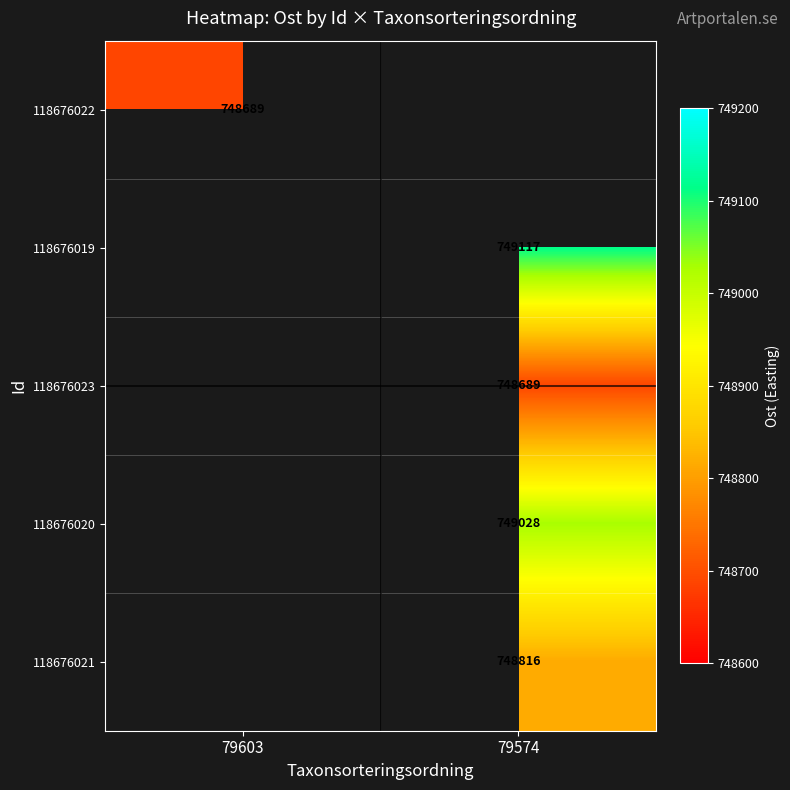

The value of 118676019 at 79574 is 749117. True or false?

True